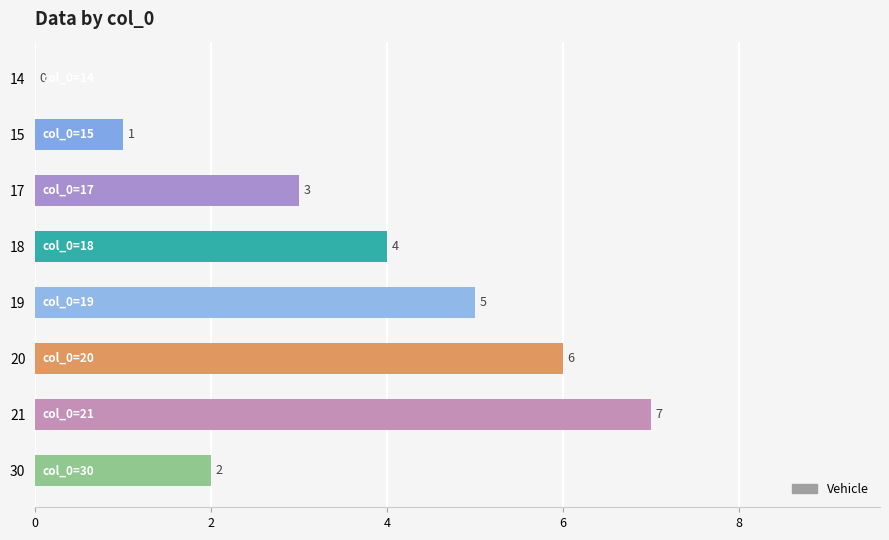

True or false: the data shows 5 at 19.

True